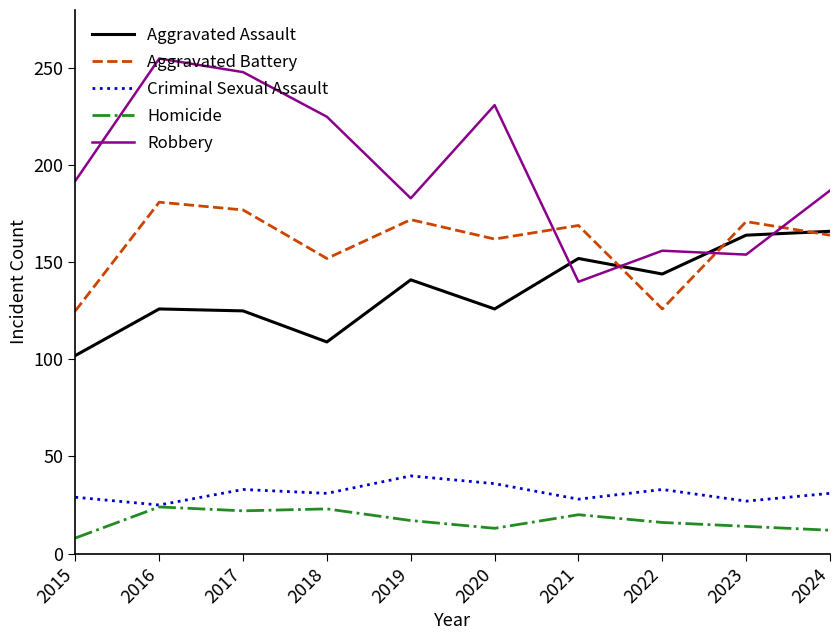

What are all the series names shown in the legend?

Aggravated Assault, Aggravated Battery, Criminal Sexual Assault, Homicide, Robbery